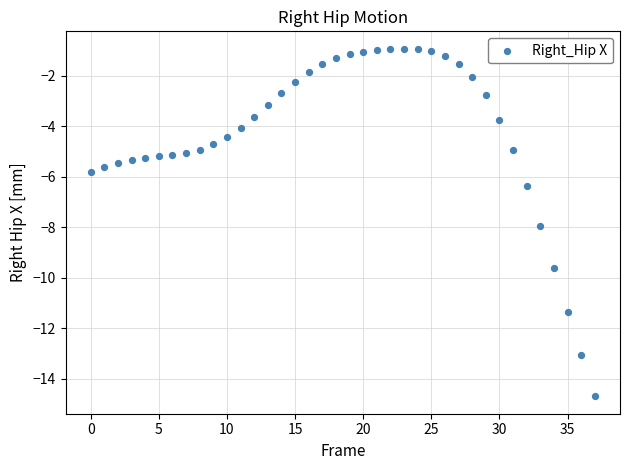

What Y value in the scatter plot is closest to -7?

-6.4